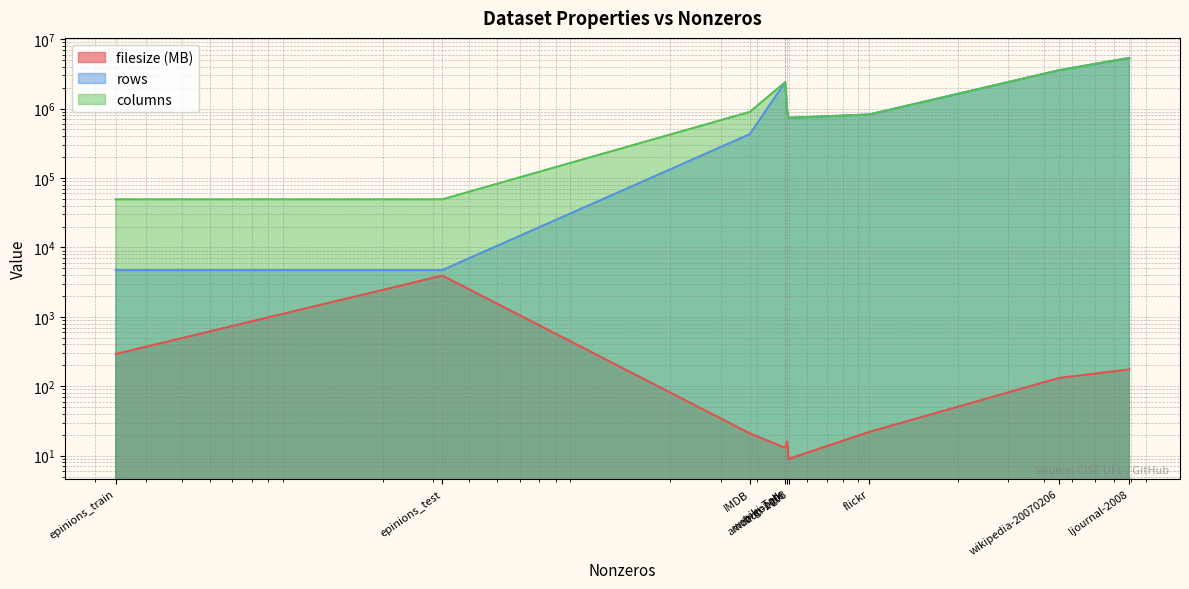

What is the difference between the rows values at epinions_test and amazon-2008?

730605